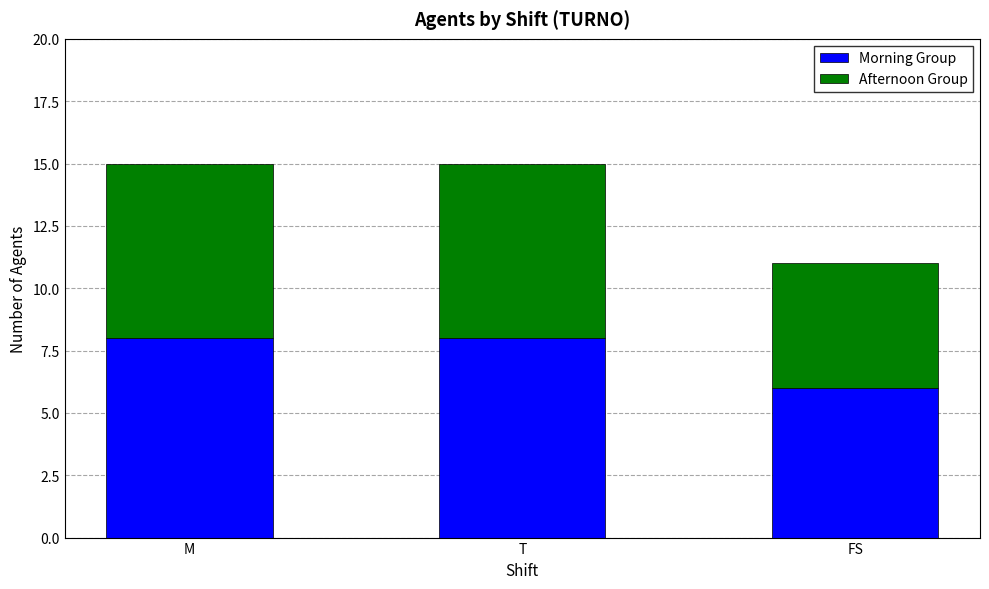

Reading left to right, transcribe the values for Morning Group.

M=8	T=8	FS=6